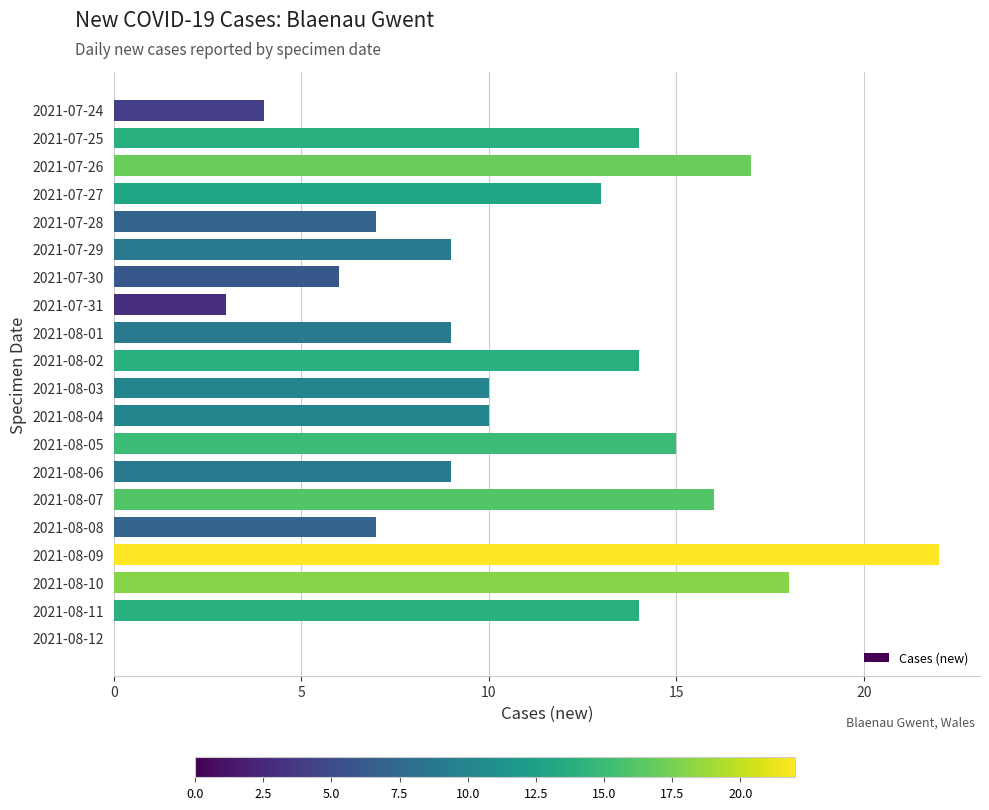

What value does the data have at 2021-08-05?

15